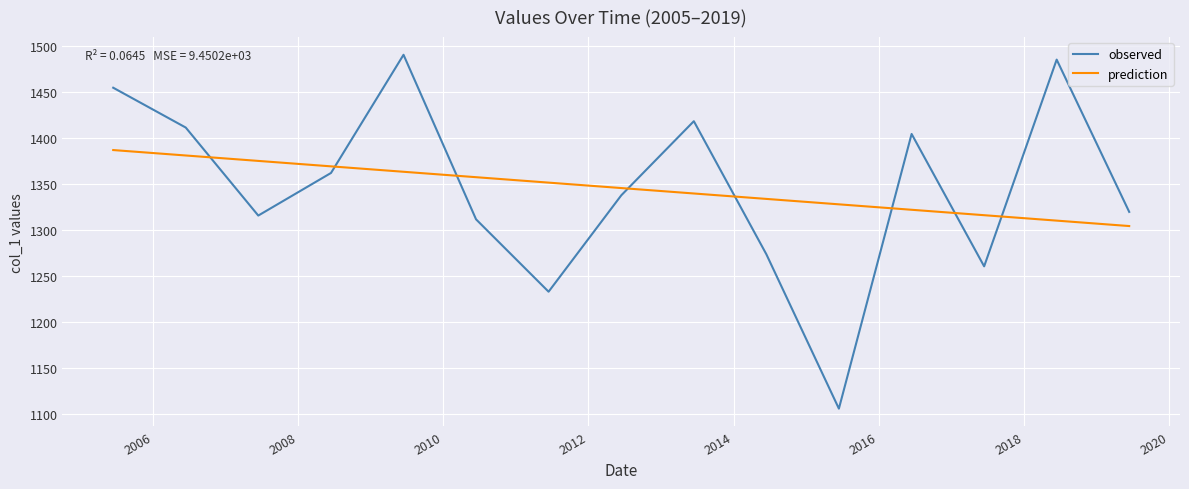

Reading left to right, list all the values displayed in this chart.

observed: 1455.0	1411.7	1315.8	1362.2	1490.9	1311.7	1233.0	1337.9	1418.6	1273.7	1105.7	1404.7	1260.6	1485.6	1319.9
prediction: 1387.2	1381.2	1375.3	1369.4	1363.5	1357.6	1351.7	1345.8	1339.9	1334.0	1328.1	1322.1	1316.2	1310.3	1304.4